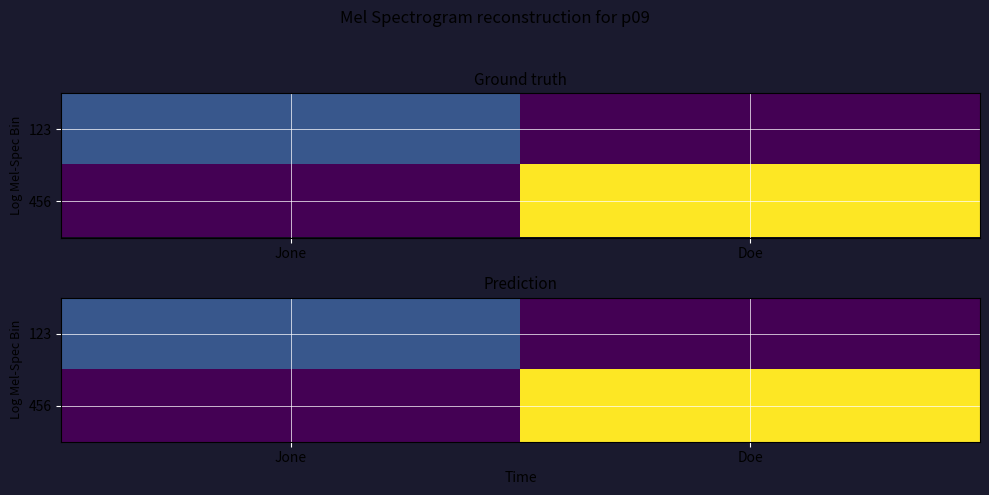

At Jone, list the series in order from smallest to largest.

456, 123